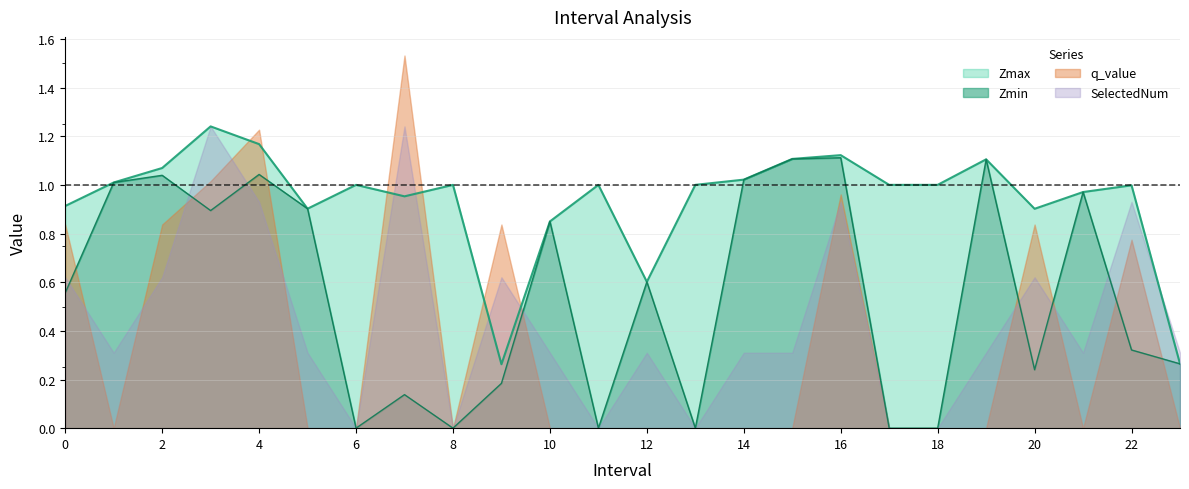

True or false: Zmax and Zmin intersect in this chart.

False